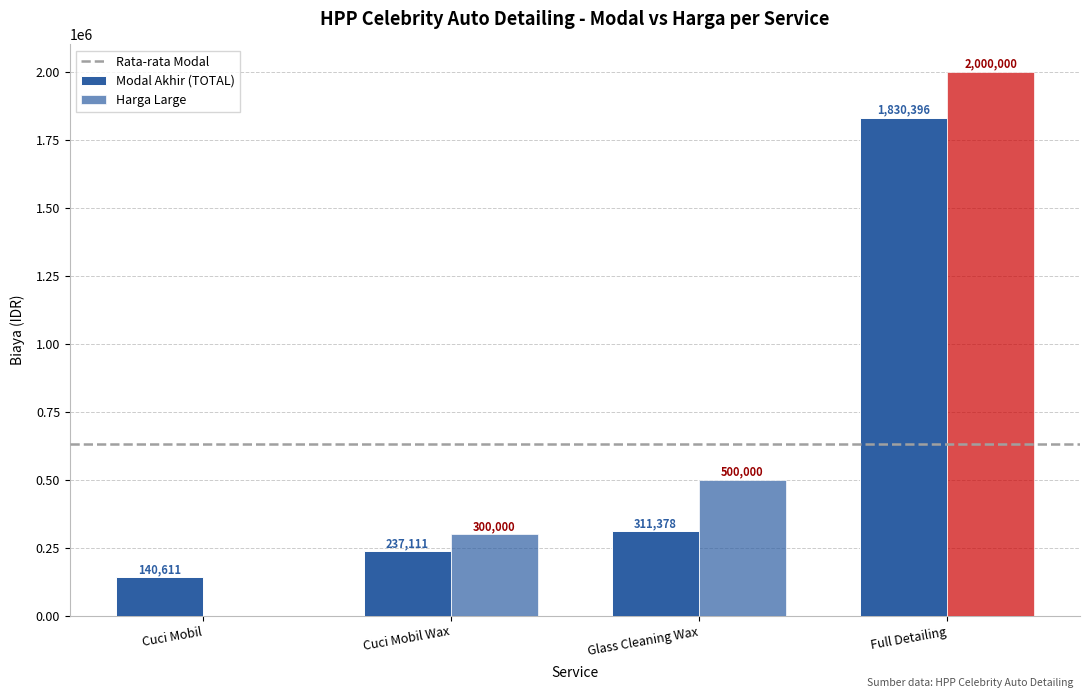

Are the bars horizontal?

No